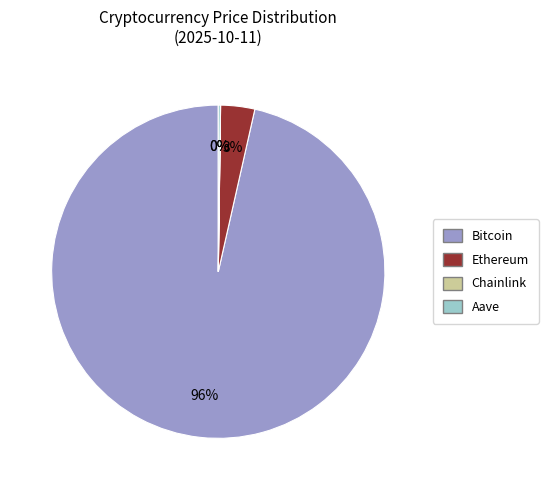

True or false: Ethereum accounts for 3% of the total.

True